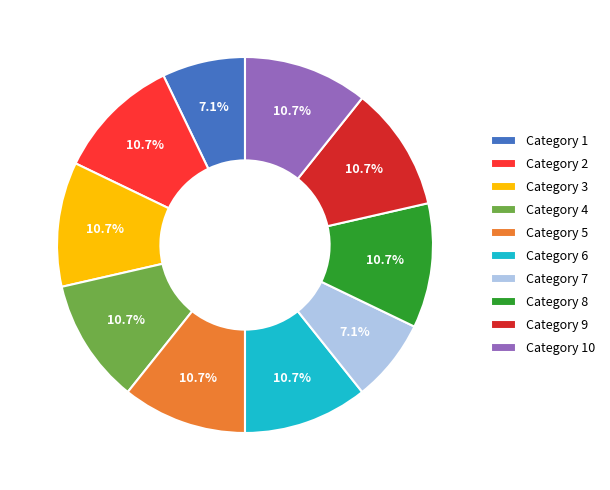

Approximately how many times larger is the value at Category 4 compared to Category 5?

1.0